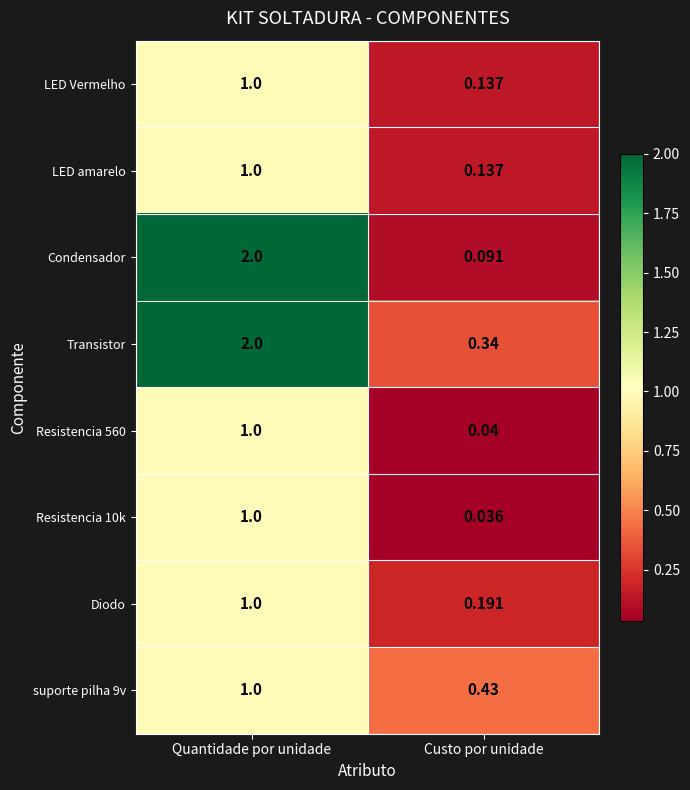

Which series has the largest range (max minus min)?

Condensador